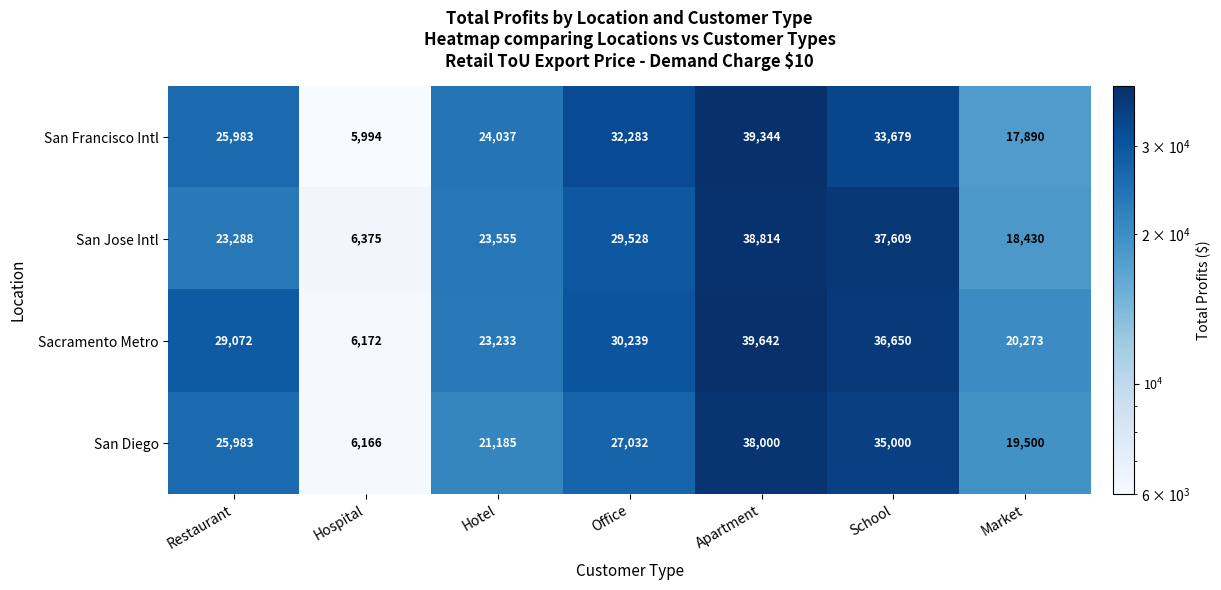

What is the sum of the San Diego values at Office and Market?

46532